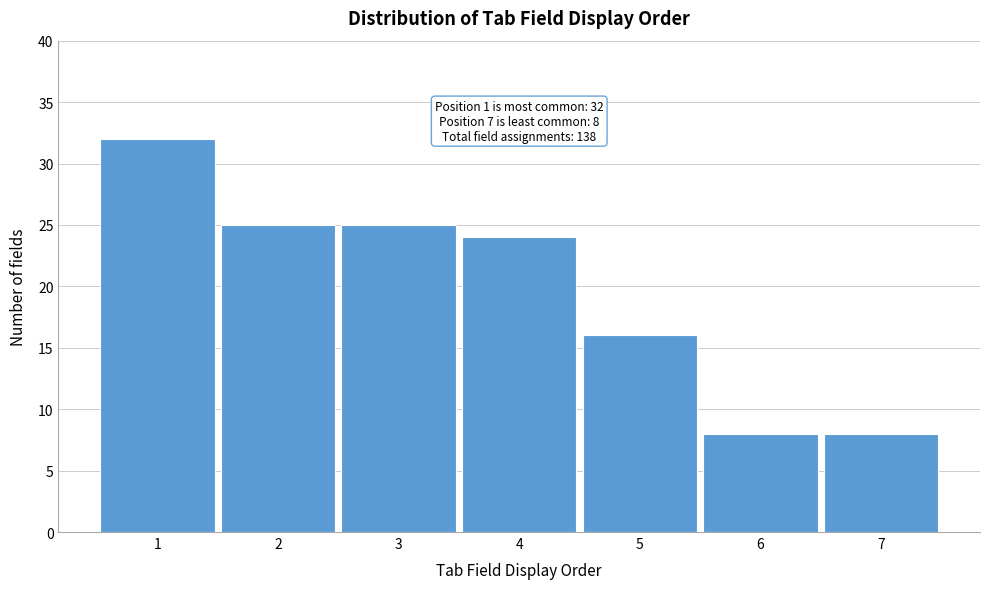

Reading right to left, extract all data points from this chart.

7=8	6=8	5=16	4=24	3=25	2=25	1=32